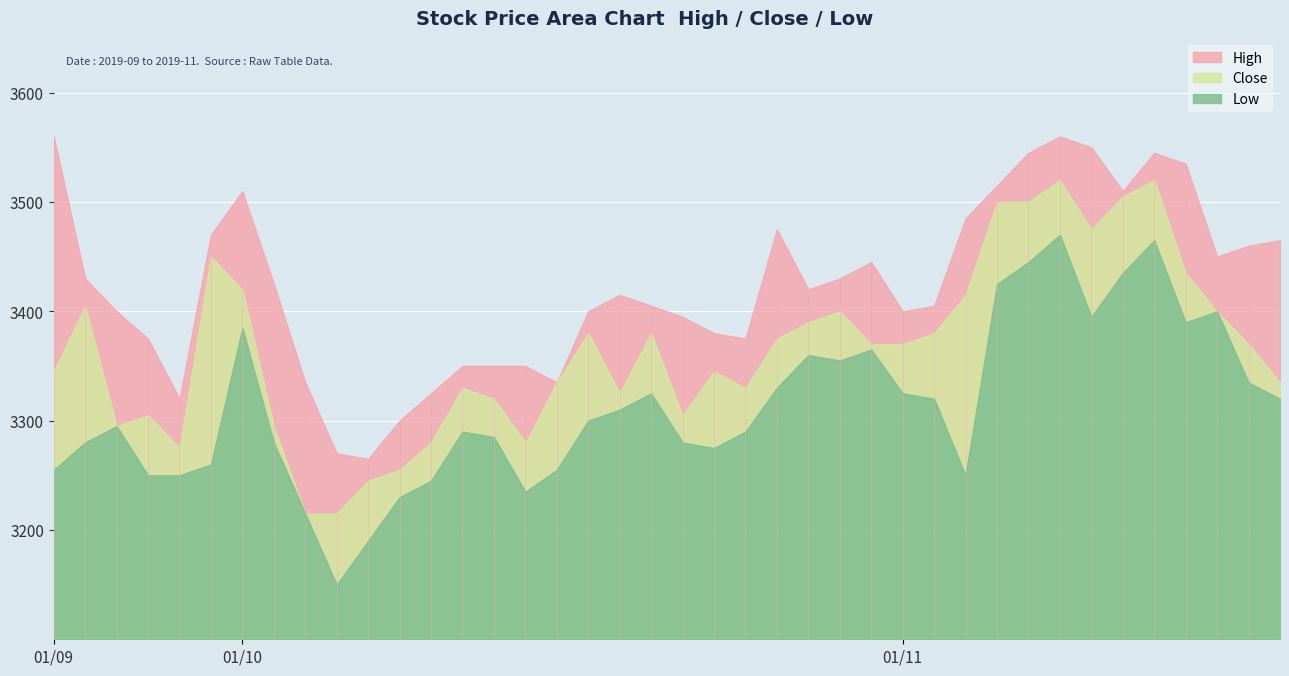

True or false: Close has more than 0 interior local peaks.

True